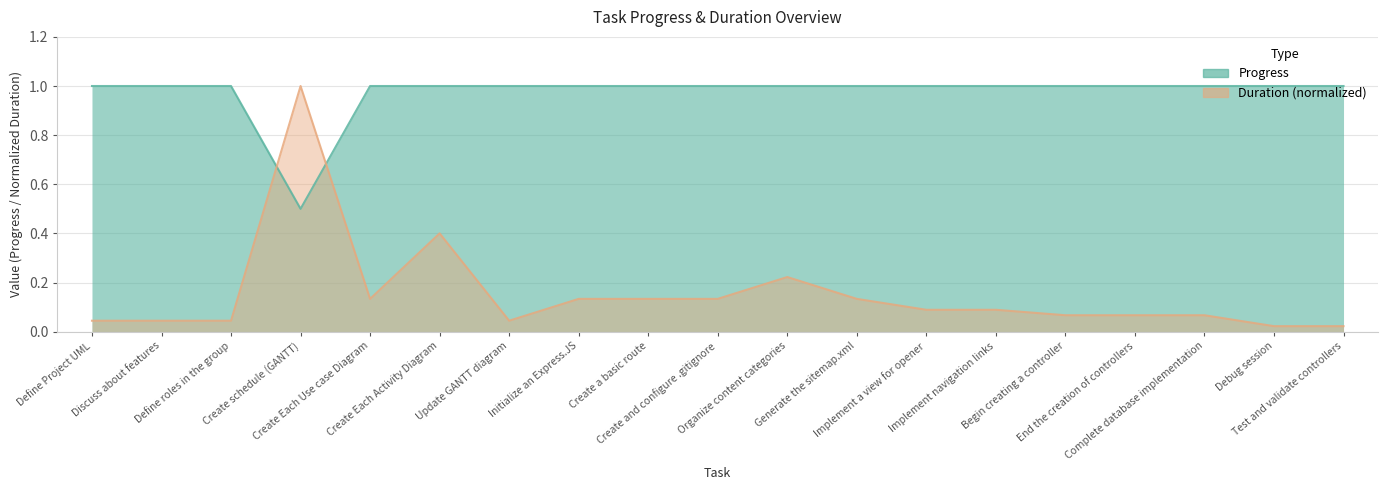

Which has a higher value, Implement a view for opener or Initialize an Express.JS?

Implement a view for opener